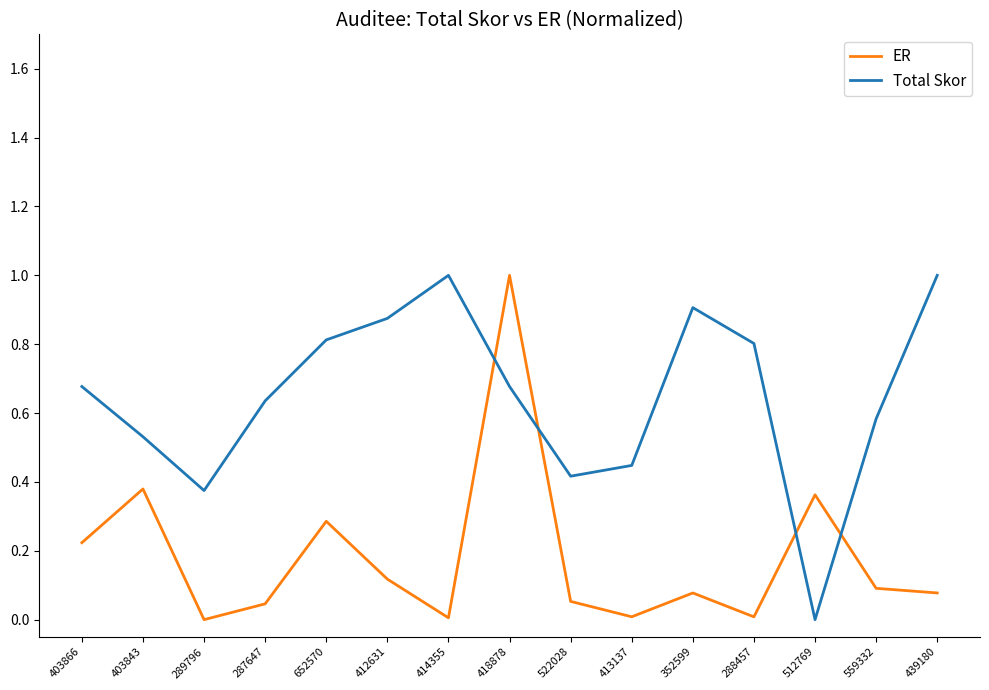

At how many categories does at least one series exceed 0?

15